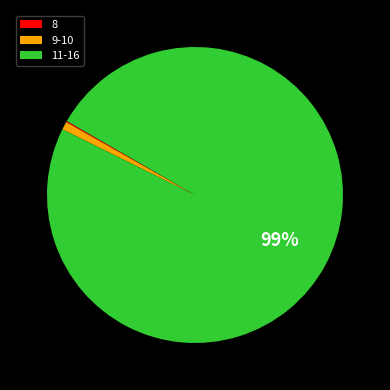

Is it true that 9-10 is 1% of the pie?

True